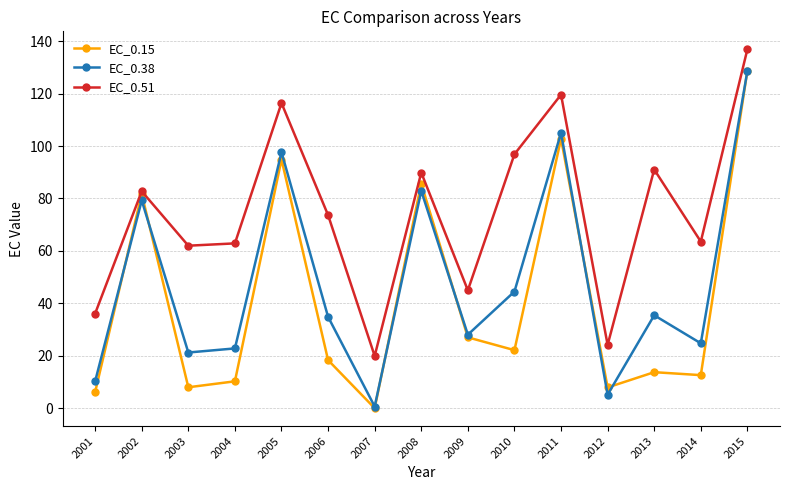

Rank the series by their average value, from lowest to highest.

EC_0.15, EC_0.38, EC_0.51